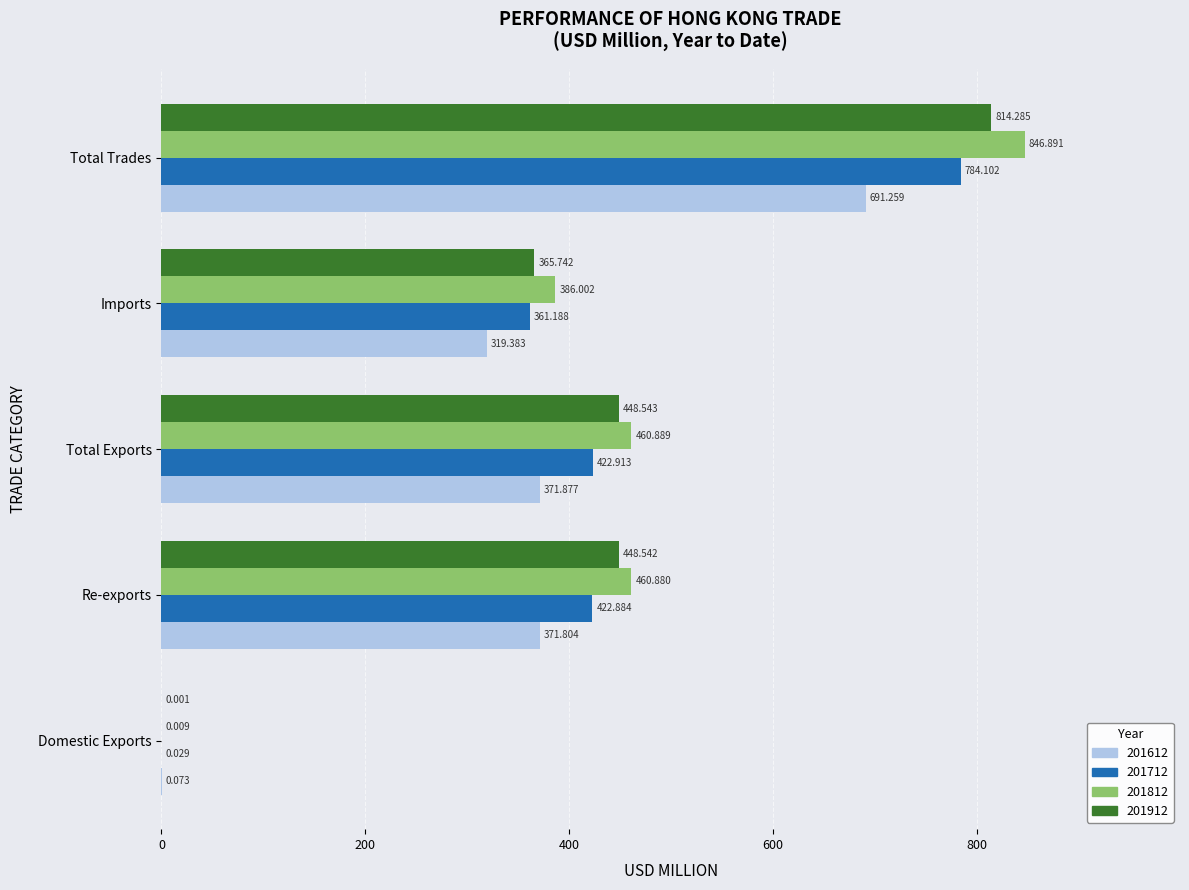

At which category is the sum across all series the highest?

Total Trades